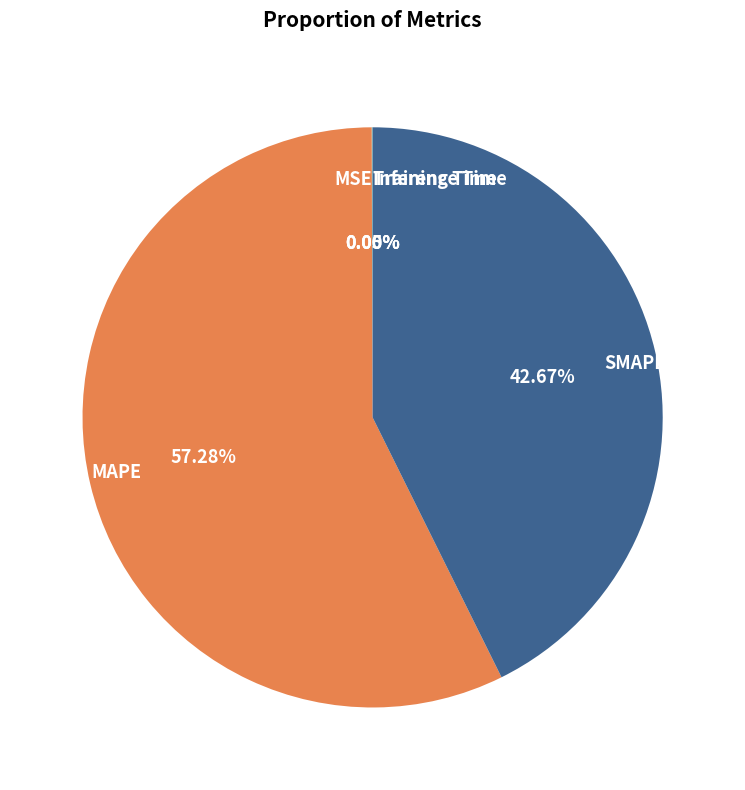

Is there any slice that represents more than half of the pie?

Yes